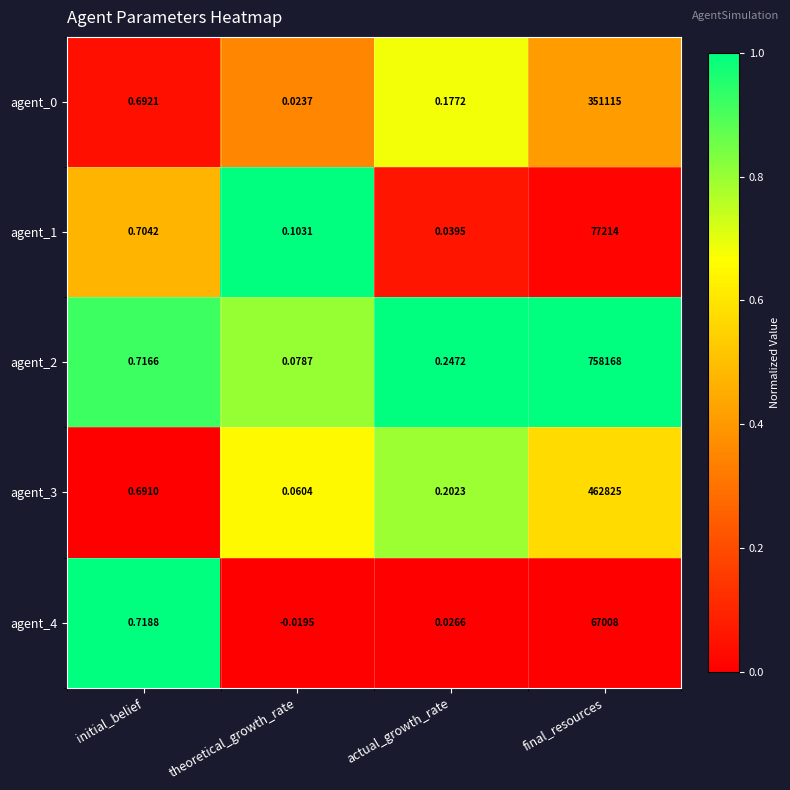

At which label does agent_4 first exceed 0?

initial_belief